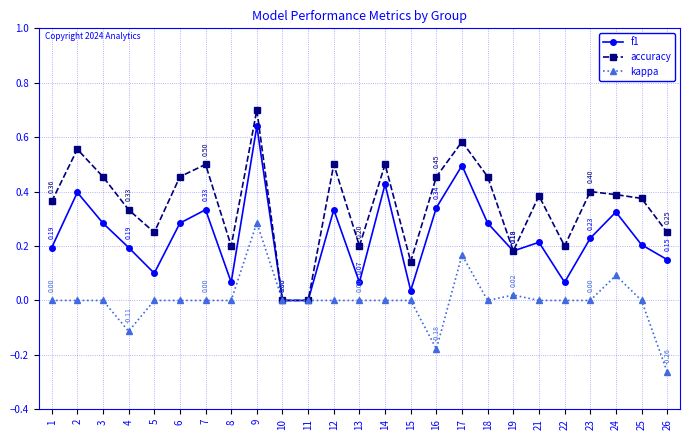

At which label does f1 reach its peak?

9